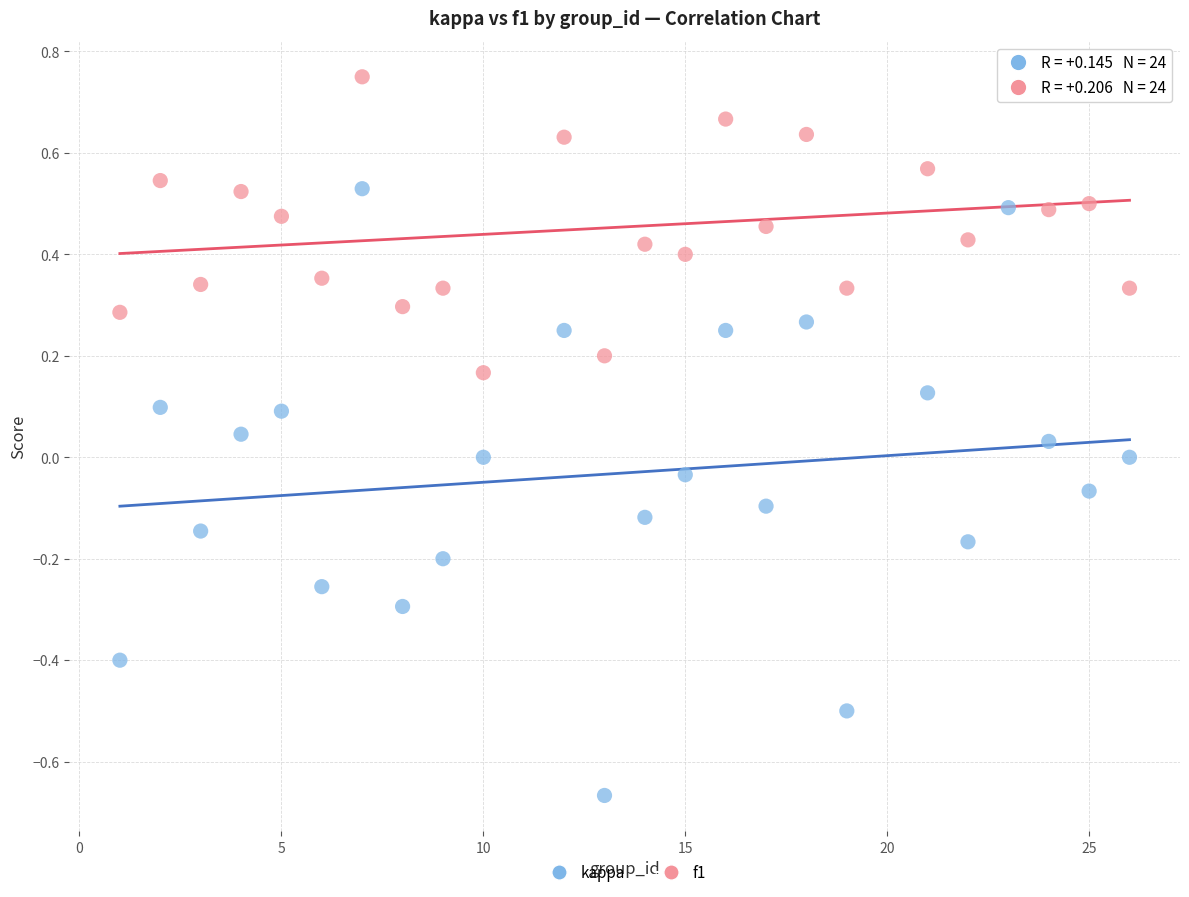

What are all the series names shown in the legend?

kappa, f1